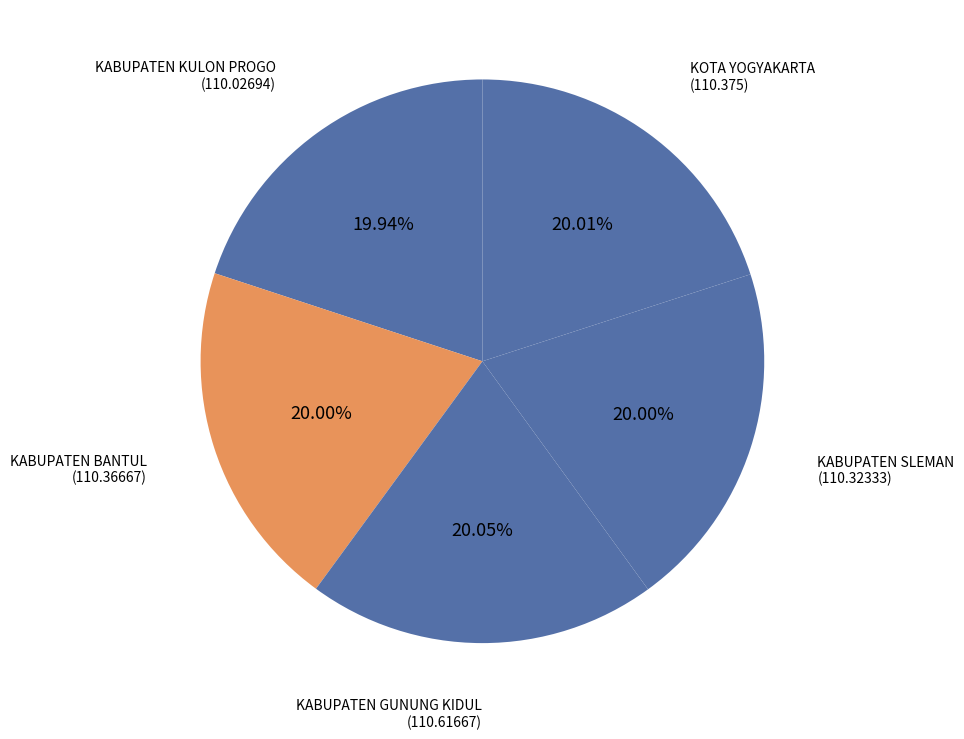

What is the ratio of the value at KABUPATEN SLEMAN to the value at KABUPATEN BANTUL?

1.0